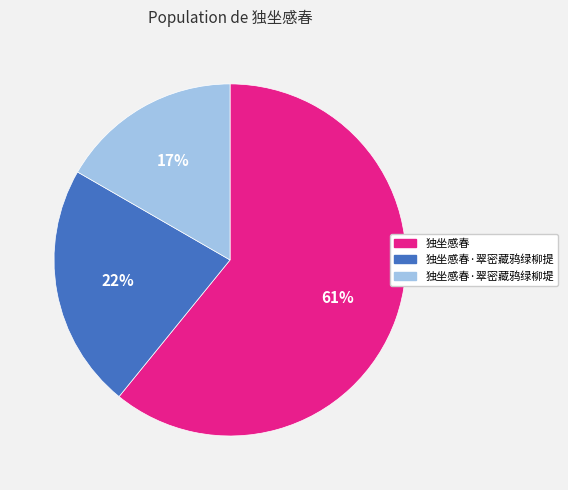

To the nearest percent, what portion does 独坐感春·翠密藏鸦绿柳提 represent?

22%